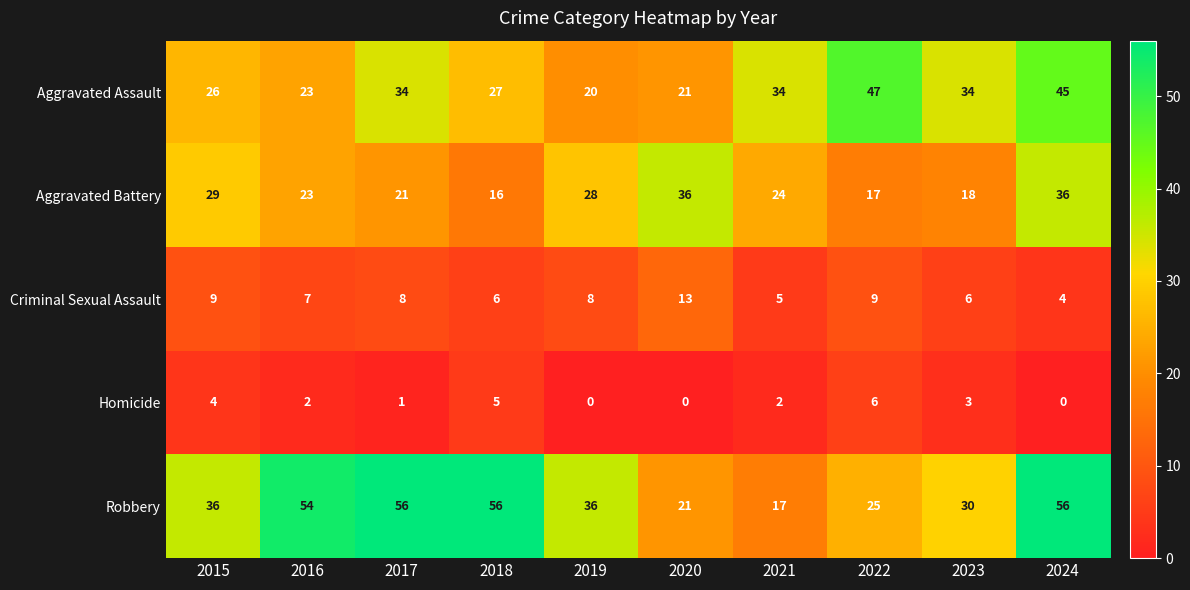

The value of Homicide at 2015 is 2. True or false?

False